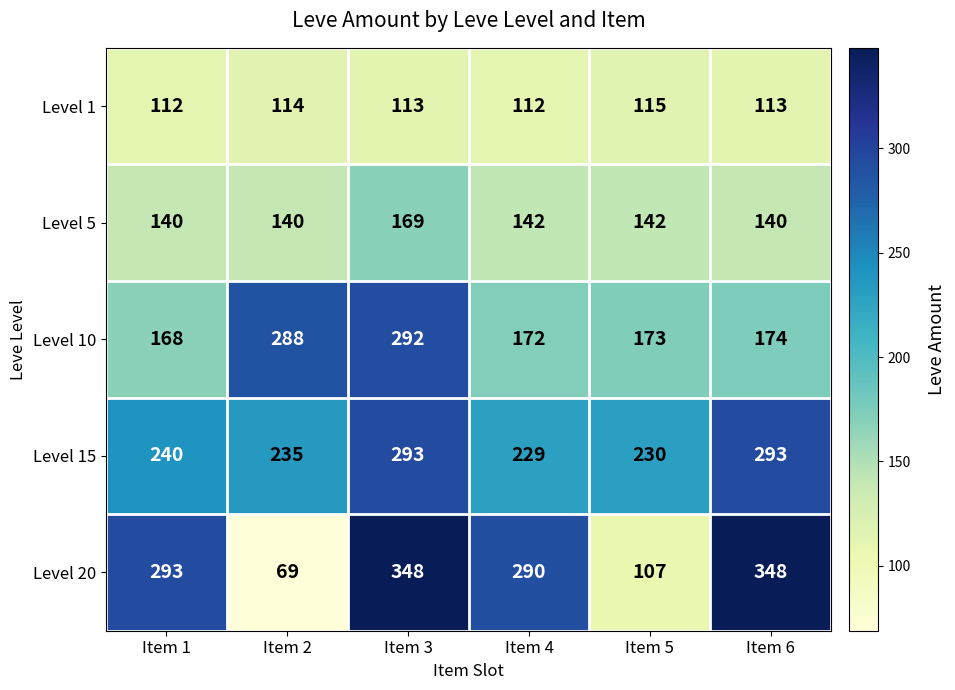

Which series has the largest range (max minus min)?

Level 20